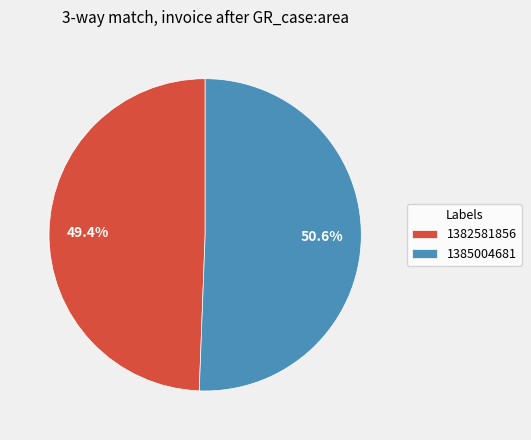

True or false: 1385004681 accounts for 57% of the total.

False